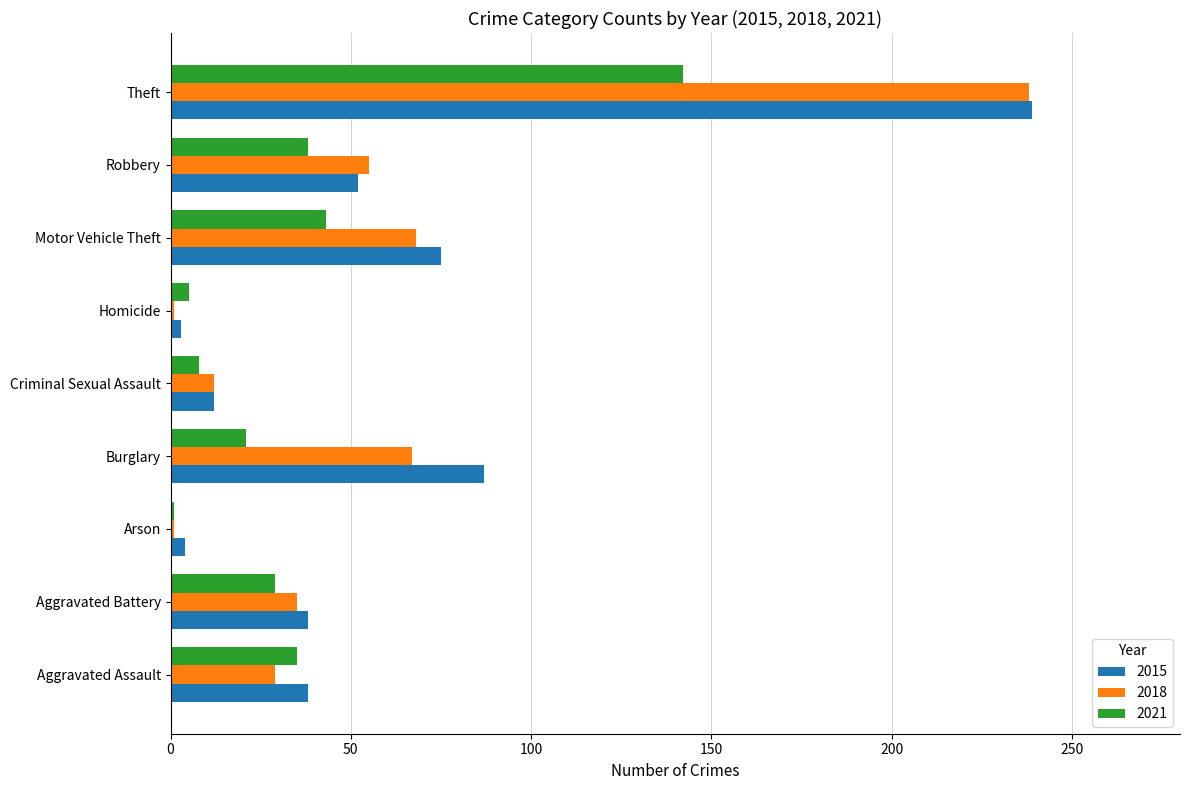

What is the sum of all 2015 values?

548